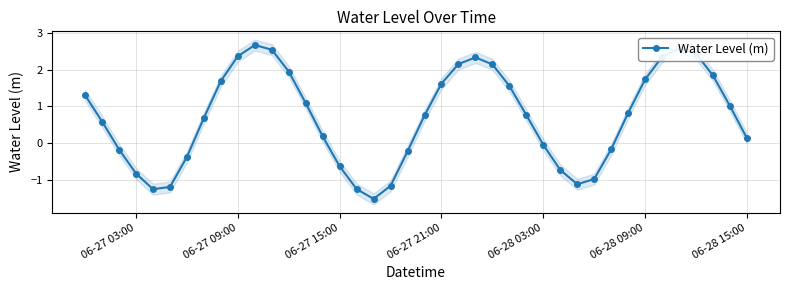

True or false: Water Level (m) has more than 0 points higher than both neighbors.

True